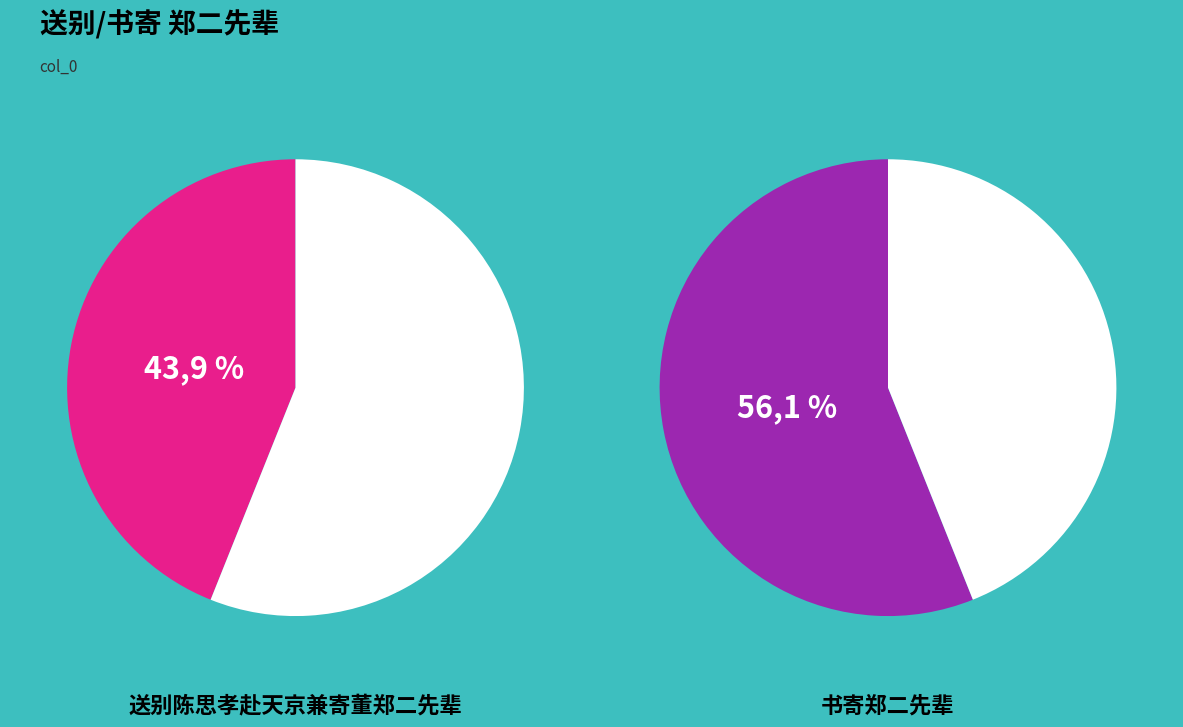

Is there a majority slice in this chart?

Yes